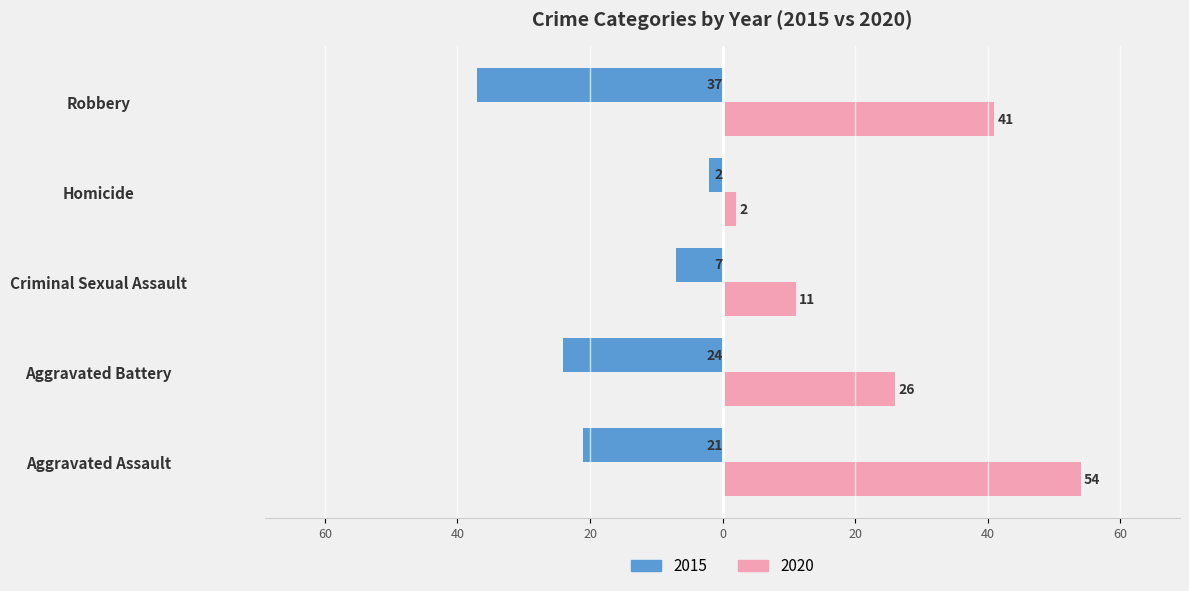

Reading right to left, extract all data points from this chart.

2015: -37	-2	-7	-24	-21
2020: 41	2	11	26	54